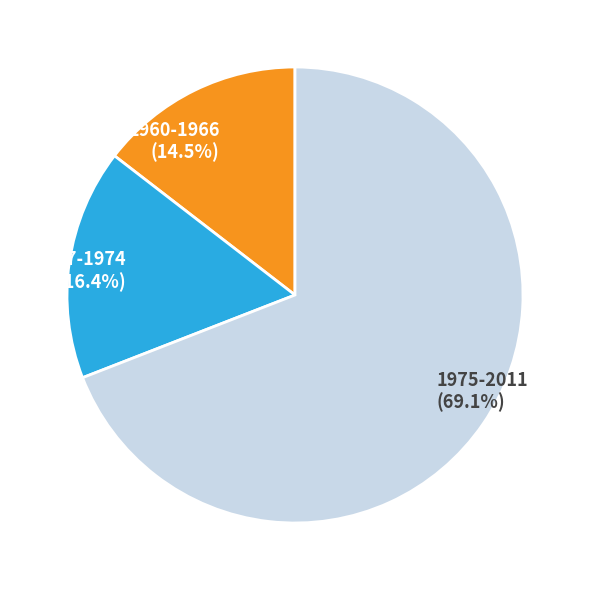

Do 1960-1966 and 1975-2011 together represent more than half of the pie?

Yes